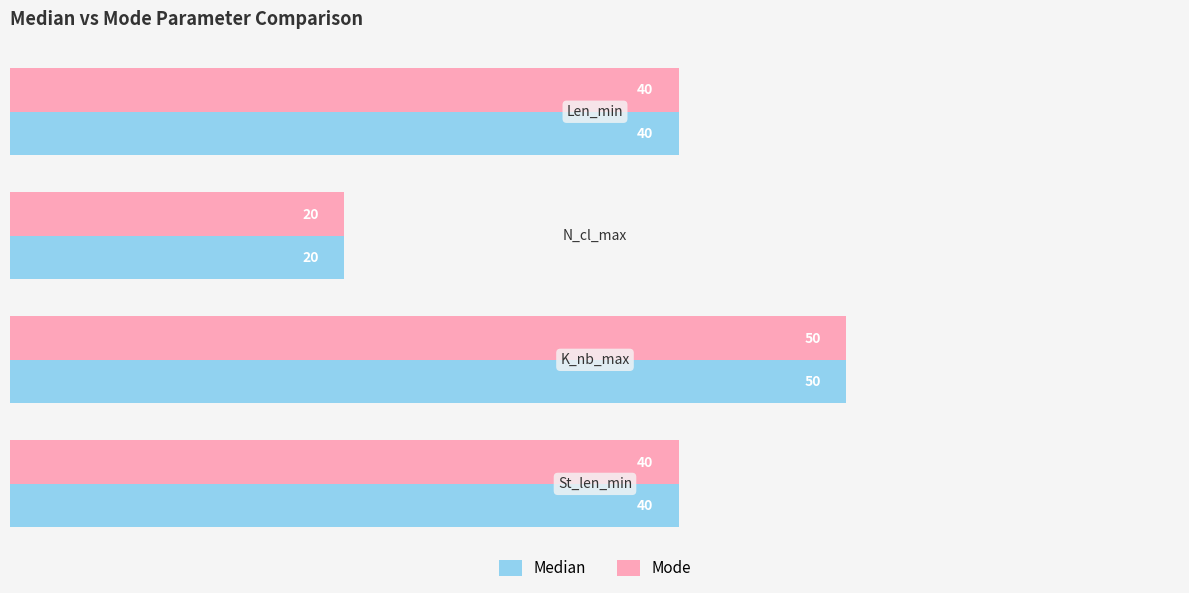

What is the difference between the maximum and minimum values in the Mode series?

30